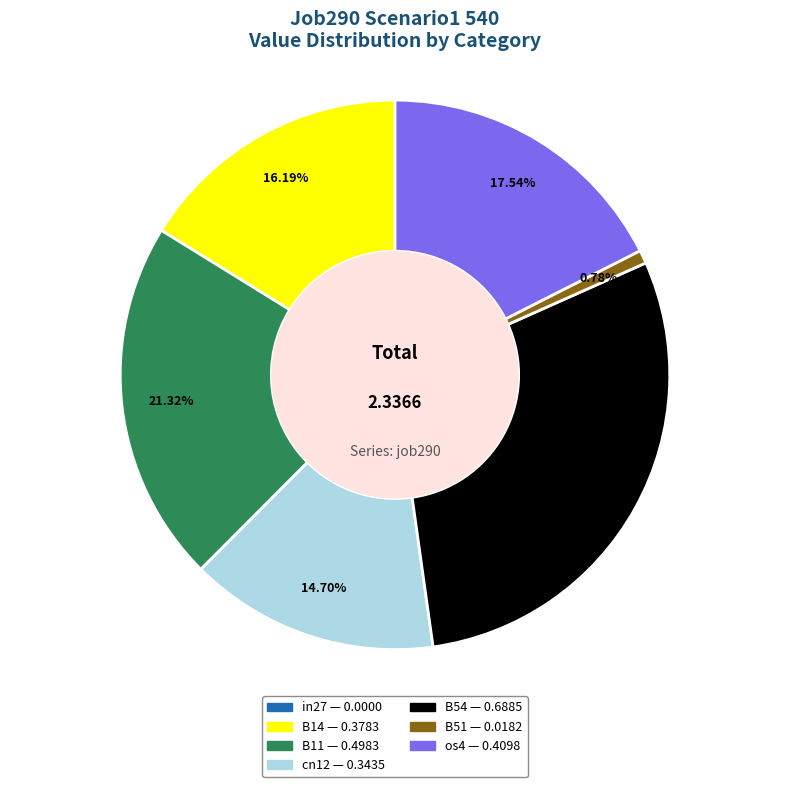

Between B51 and os4, which is larger?

os4